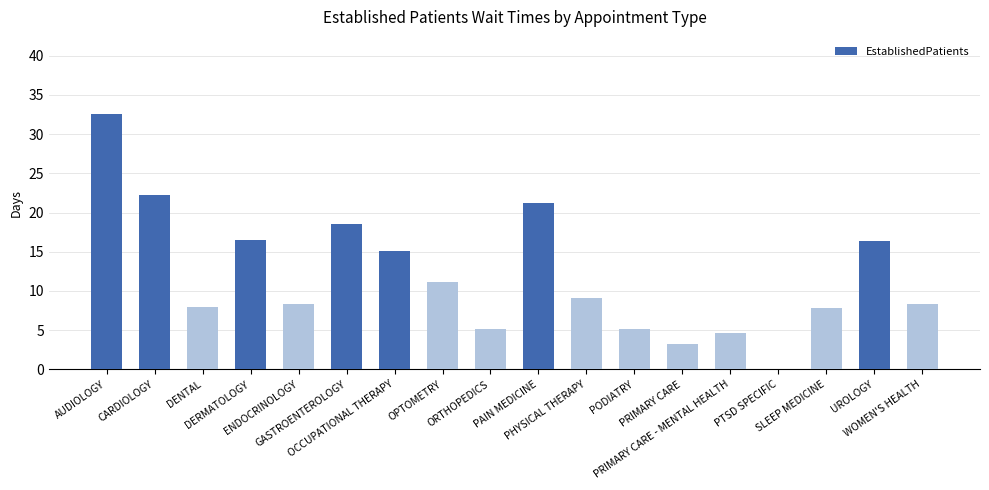

Count the number of values greater than 9.

9